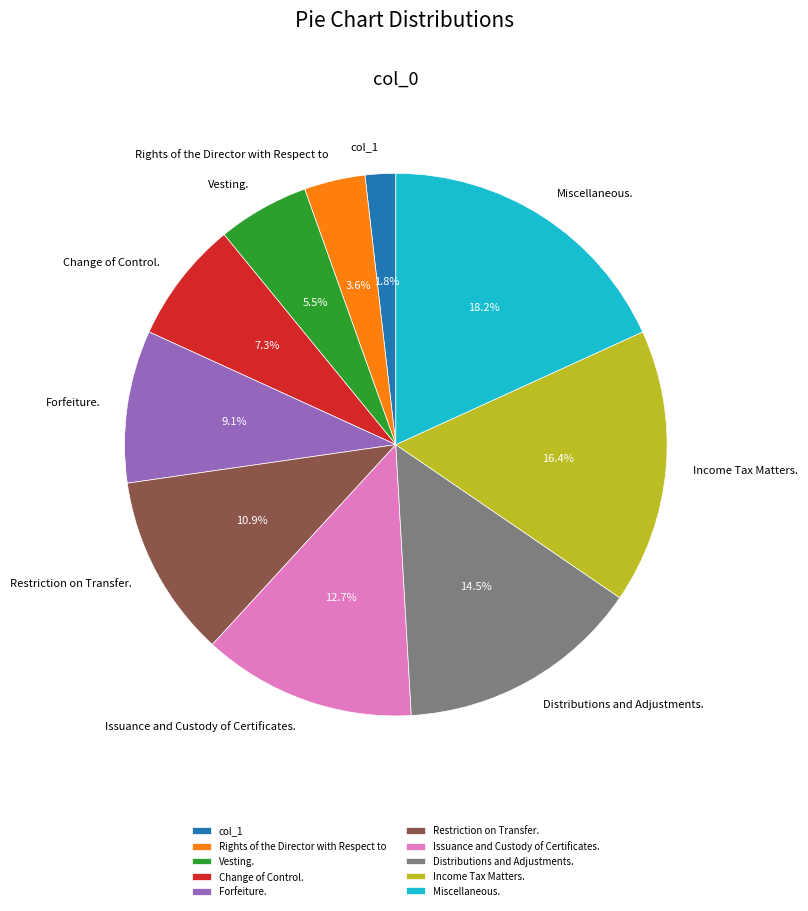

How many slices are in this pie chart?

10